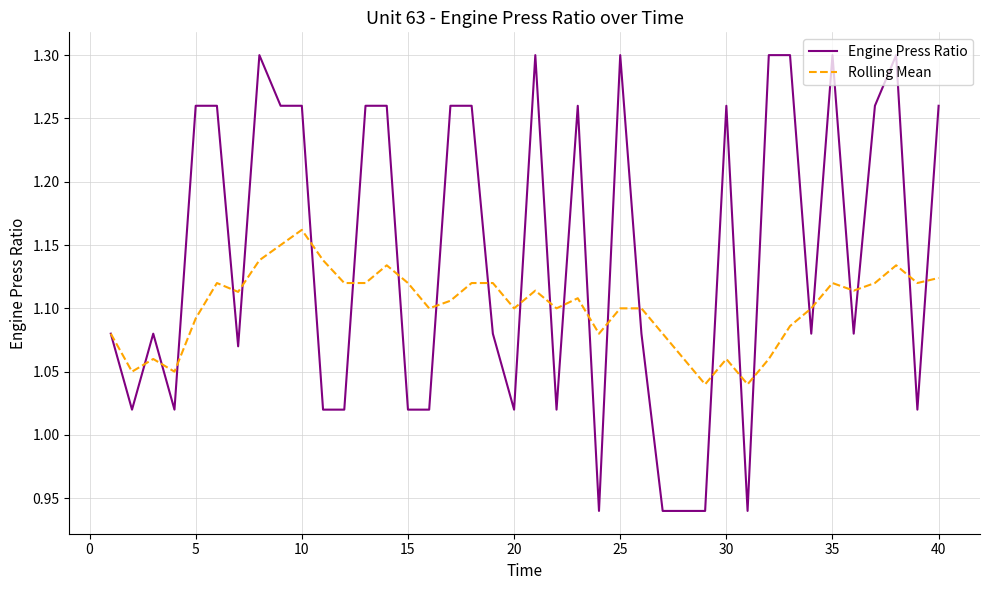

How many lines are shown in the chart?

2